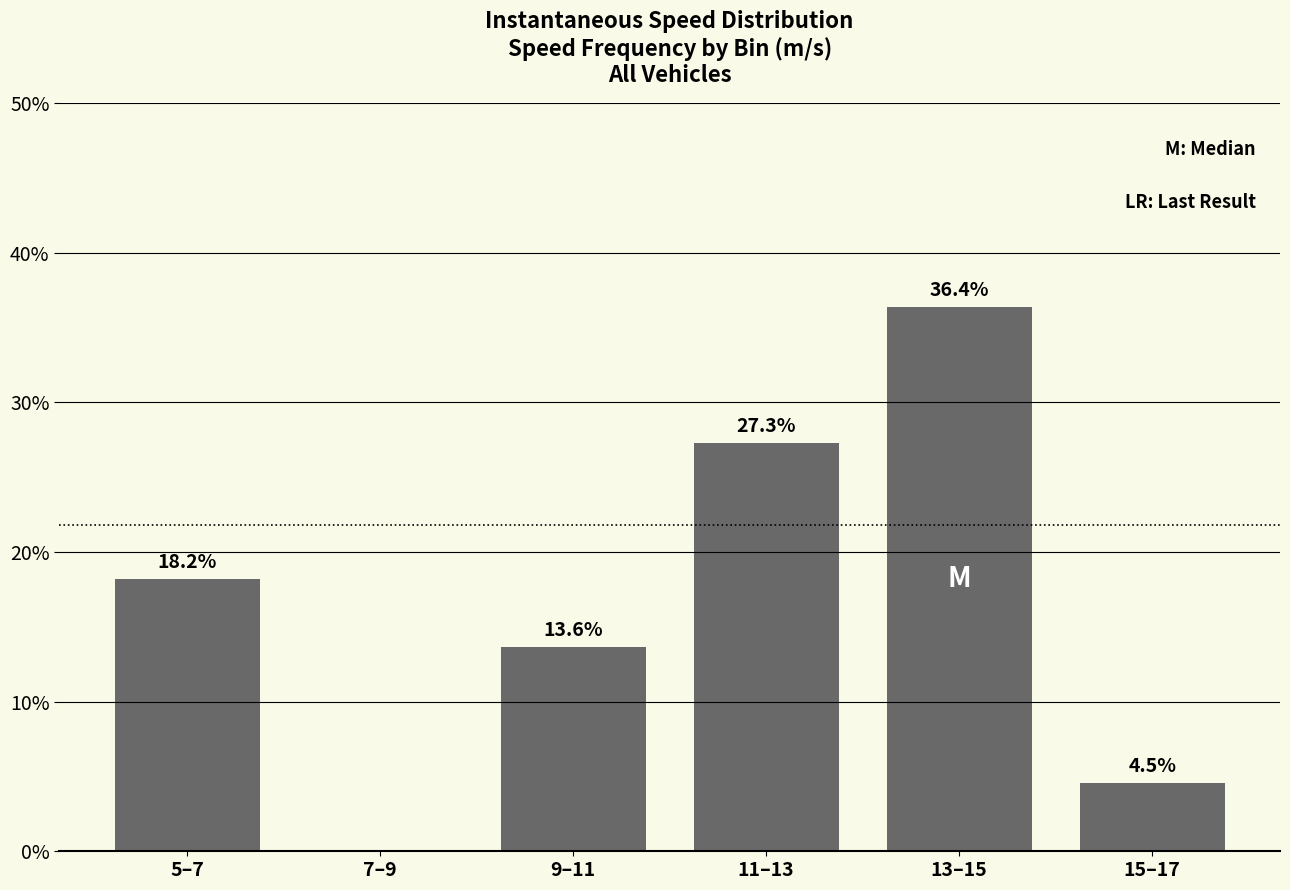

True or false: the data shows 2.9 at 15–17.

False